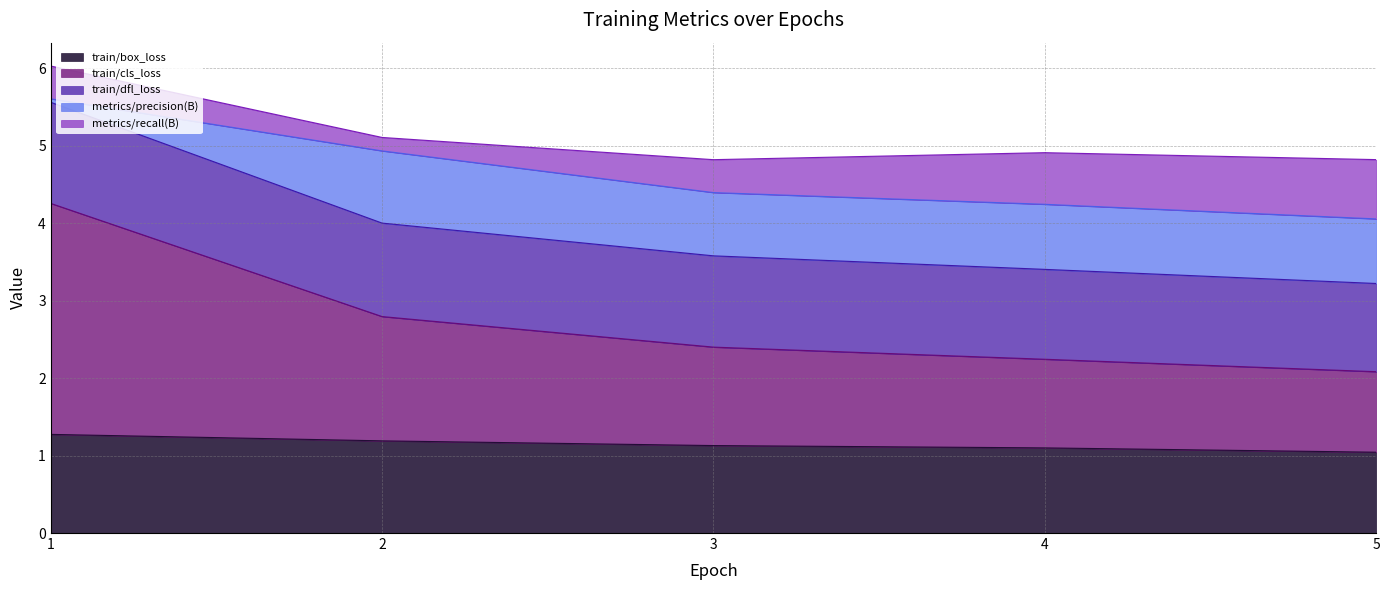

Which has a higher value, 4 or 2?

2